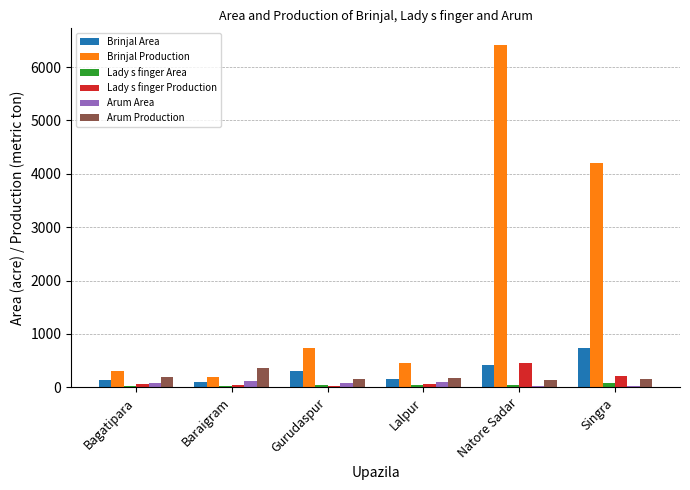

What position from the left is Baraigram?

2